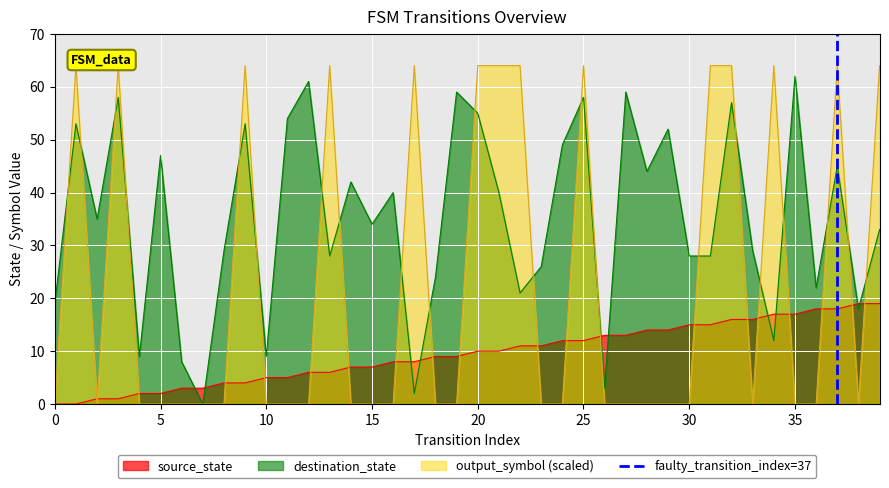

True or false: destination_state and source_state intersect in this chart.

True